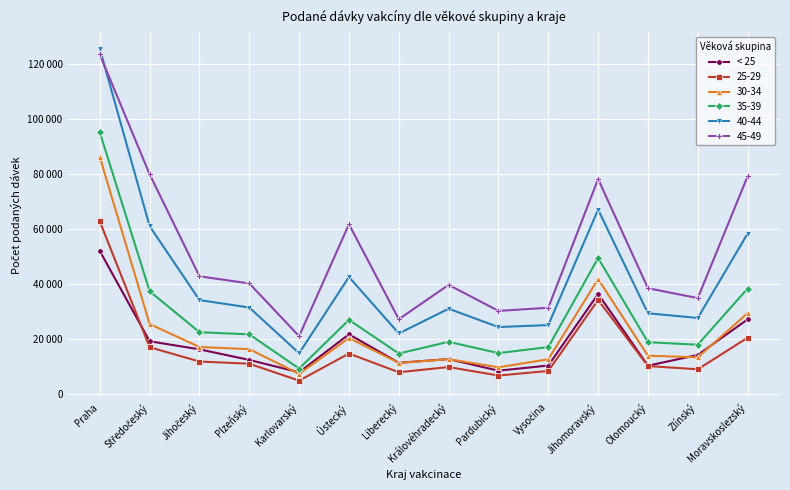

What position from the right is Liberecký?

8